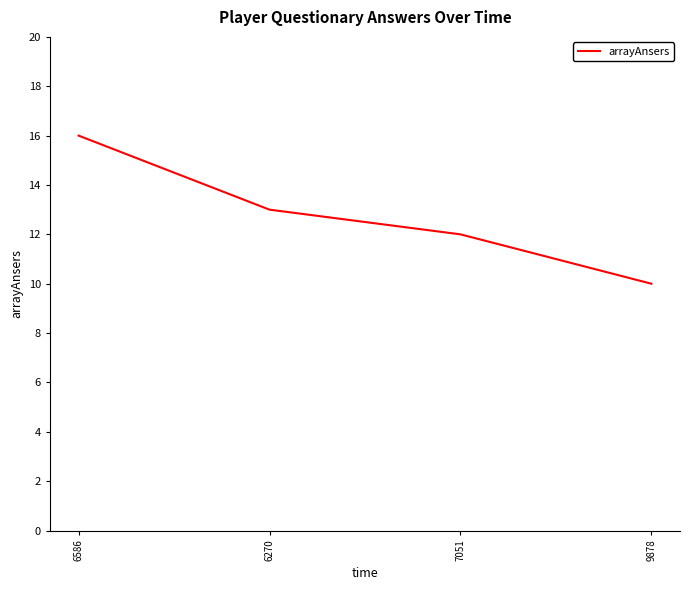

Reading right to left, extract all data points from this chart.

10	12	13	16